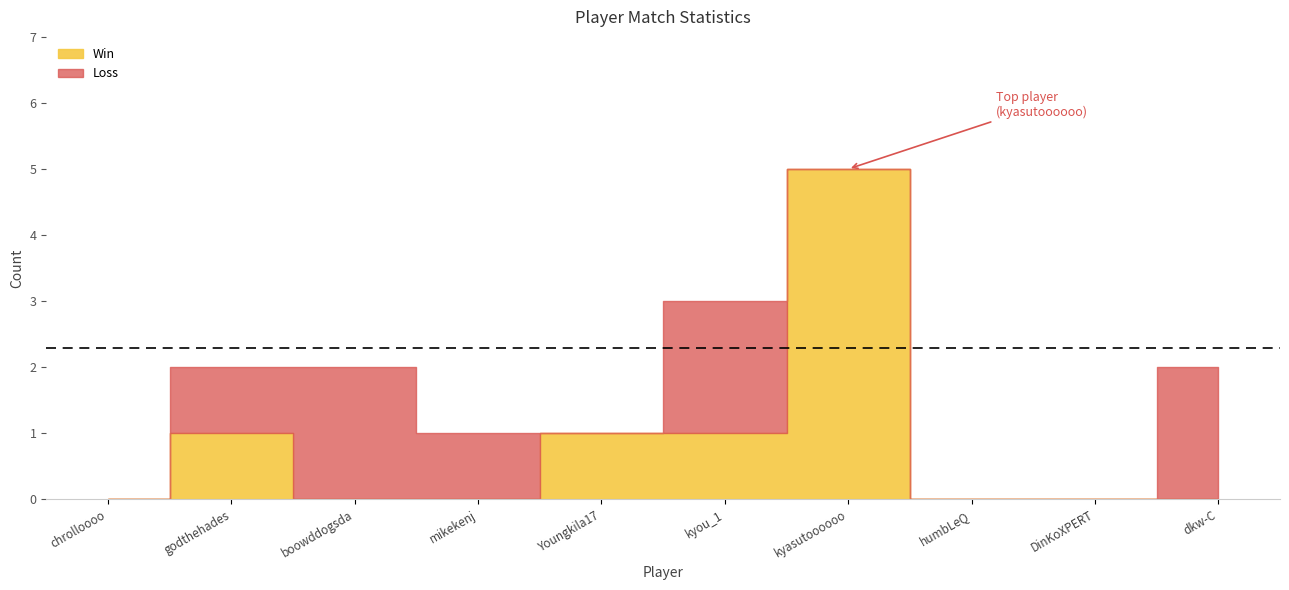

What is the value of the Loss point at the 4th from the left?

1